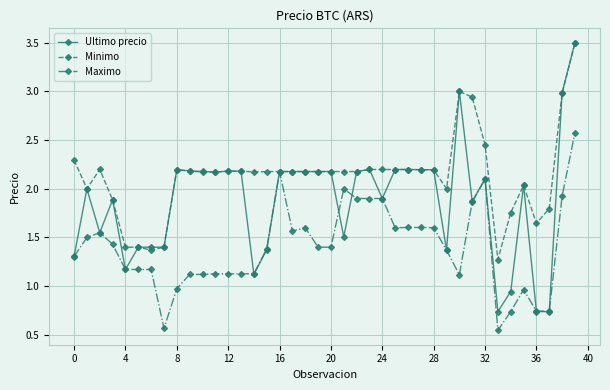

Rank the series by their average value, from lowest to highest.

Maximo, Ultimo precio, Minimo